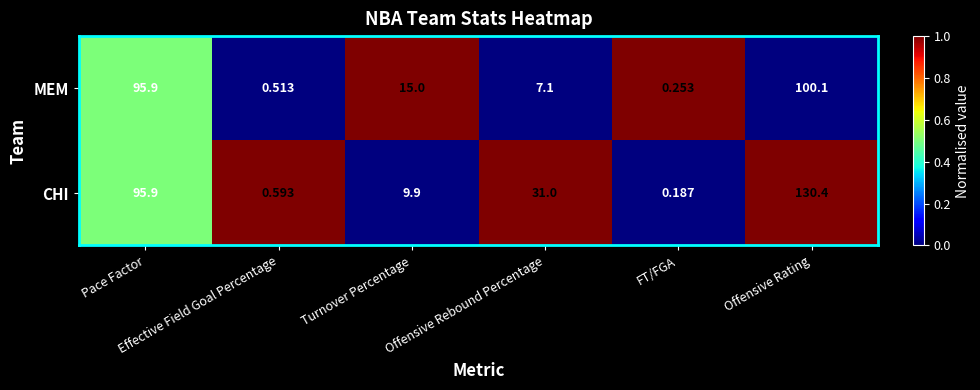

Which label corresponds to the largest value in the chart?

Offensive Rating